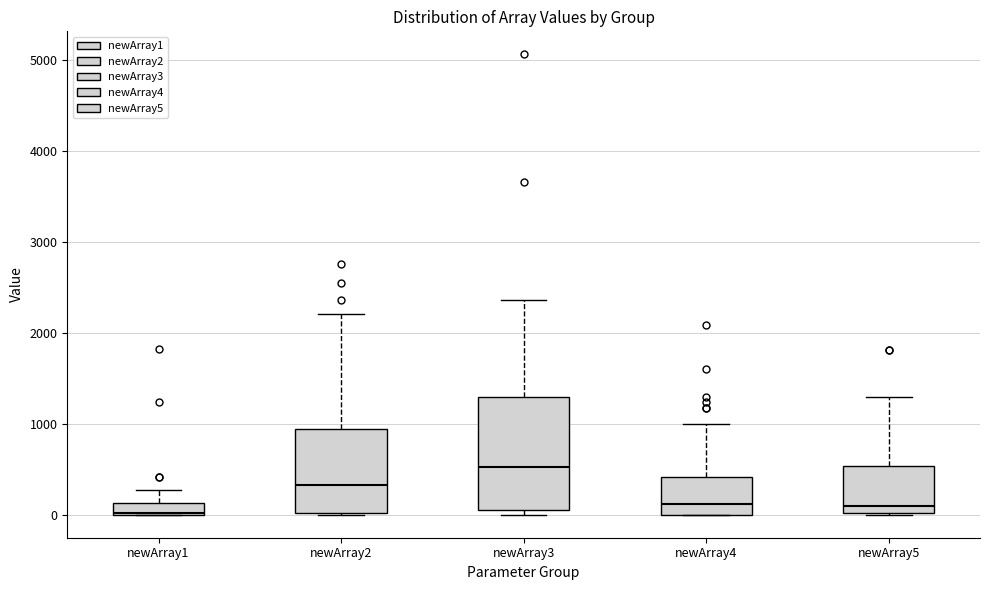

Which box is the tallest, from its lower edge to its upper edge?

newArray3